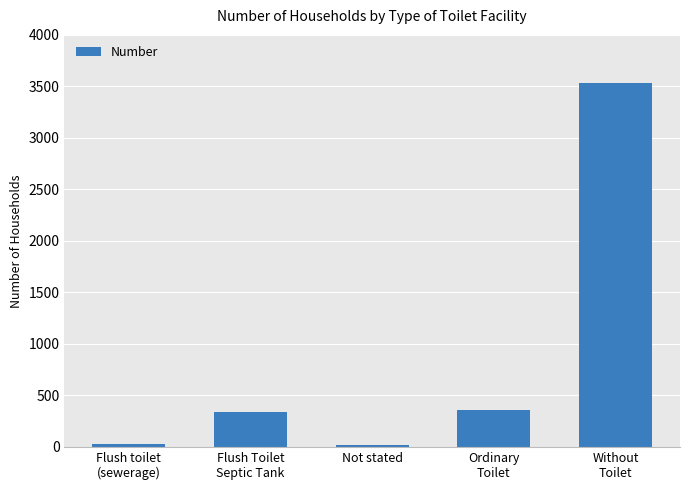

At which category does the chart reach its peak across all series?

Without
Toilet